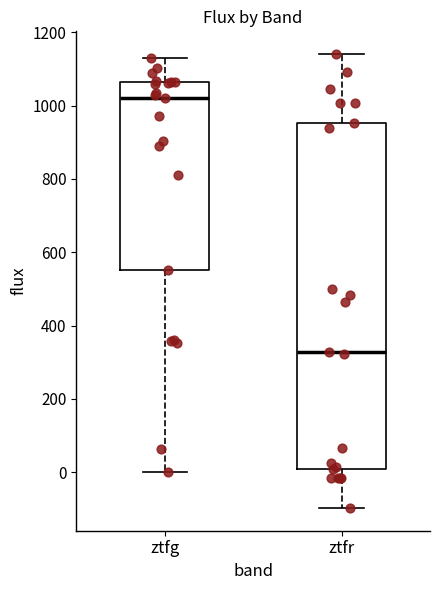

Reading left to right, read every box against the y-axis: the position of its median line, the range the box covers, and the ends of its whiskers. The values are not printed on the chart, so give them approximately, as read against the axis.

ztfg: median 1020, box 560 to 1060, whiskers 0 to 1120
ztfr: median 320, box 0 to 960, whiskers -100 to 1140